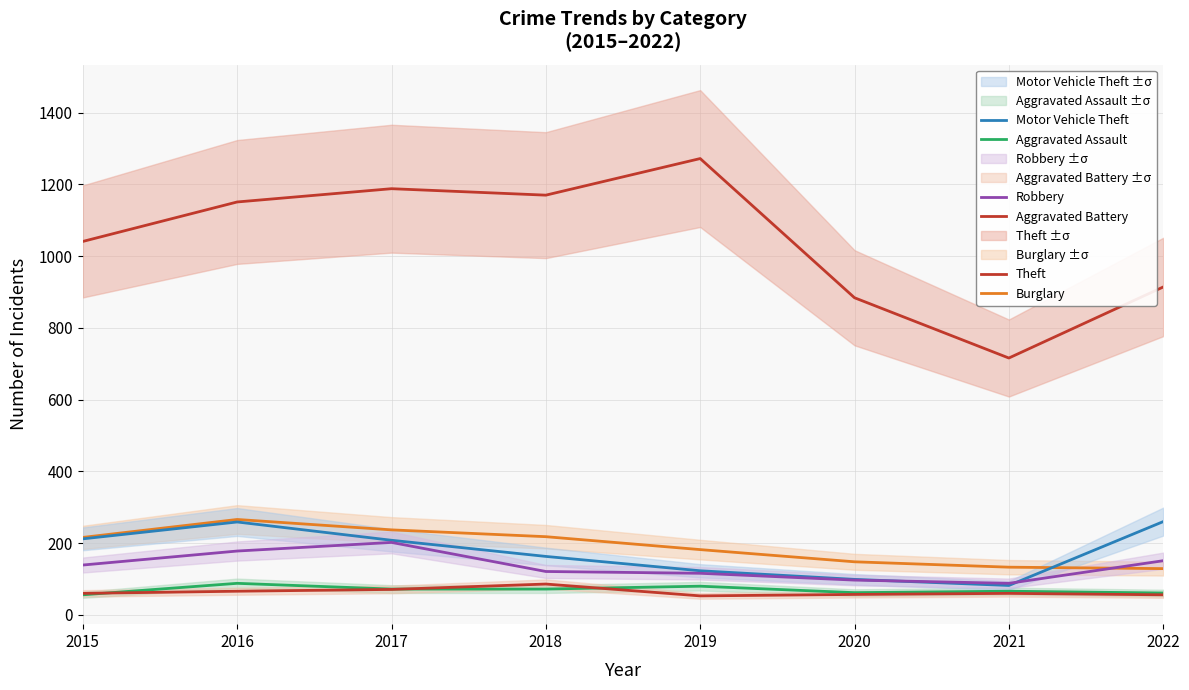

Reading left to right, transcribe all the data shown in this chart.

Aggravated Assault: 2015=56	2016=88	2017=72	2018=72	2019=80	2020=62	2021=66	2022=61
Aggravated Battery: 2015=60	2016=66	2017=71	2018=86	2019=53	2020=57	2021=60	2022=56
Burglary: 2015=216	2016=266	2017=237	2018=218	2019=182	2020=148	2021=133	2022=129
Motor Vehicle Theft: 2015=212	2016=259	2017=208	2018=163	2019=123	2020=99	2021=82	2022=260
Robbery: 2015=139	2016=178	2017=202	2018=121	2019=116	2020=97	2021=88	2022=151
Theft: 2015=1041	2016=1151	2017=1188	2018=1170	2019=1272	2020=884	2021=716	2022=914